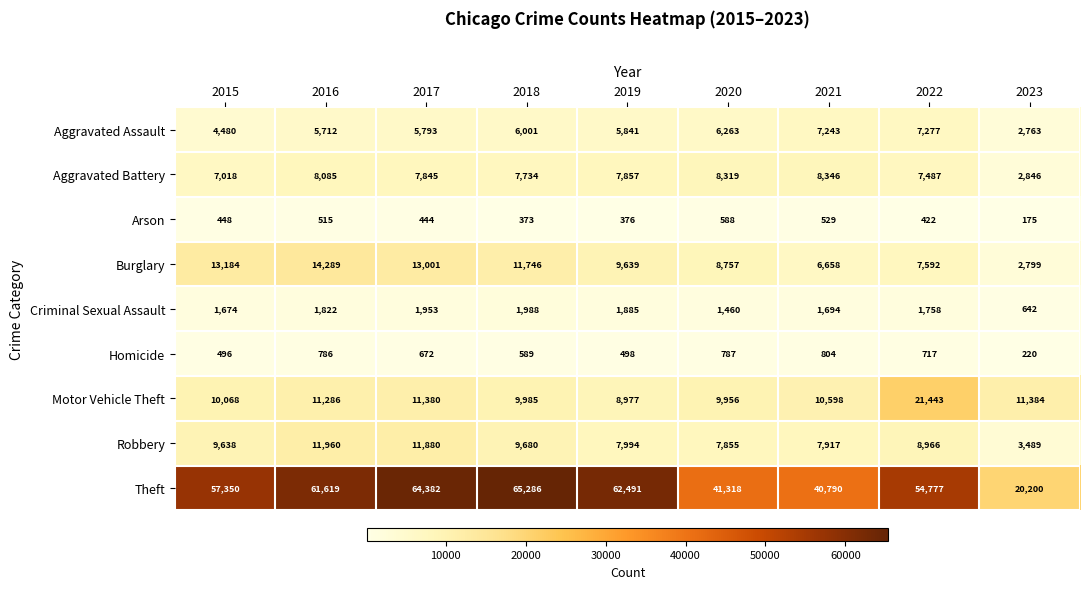

What is the difference between the Criminal Sexual Assault values at 2021 and 2023?

1052